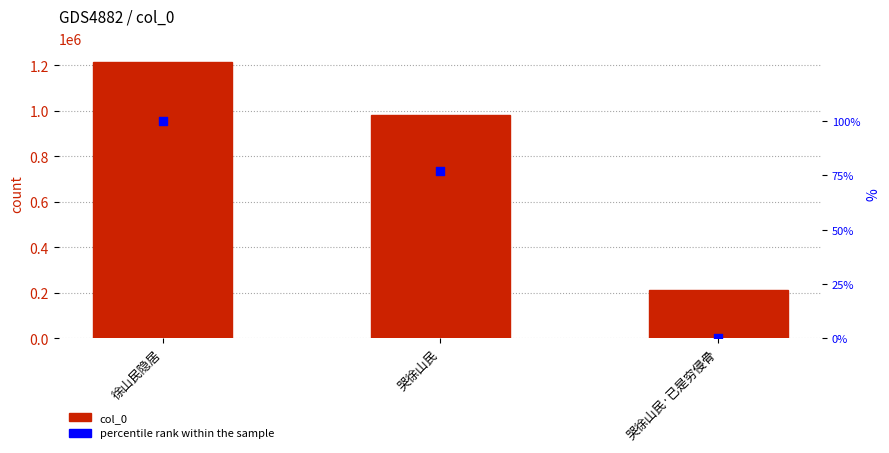

What is the total value across all series at 哭徐山民·已是穷侵骨?

212998.0